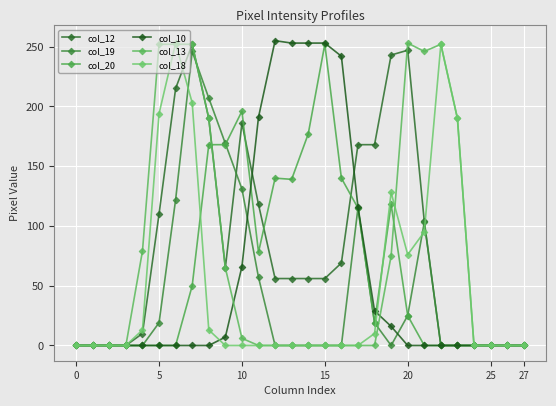

What is the difference between the maximum and second lowest values in the col_10 series?

255